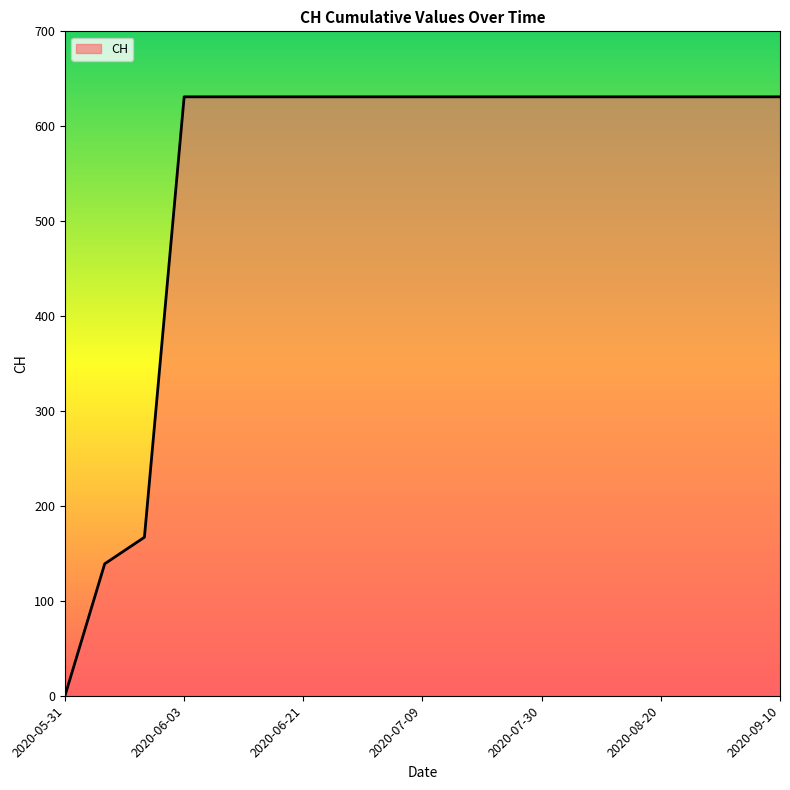

What is the difference between the maximum and minimum values?

631